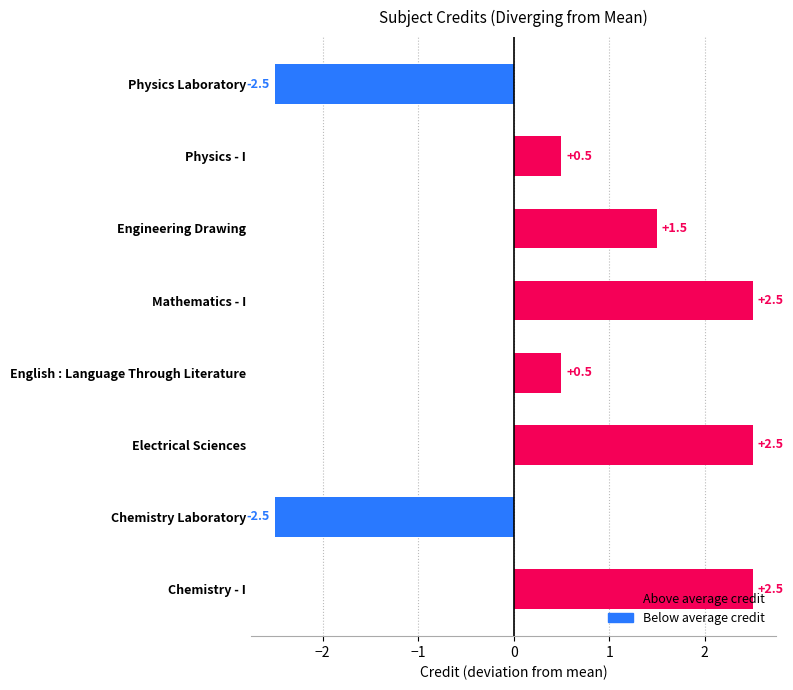

What is the smallest value displayed?

-2.5